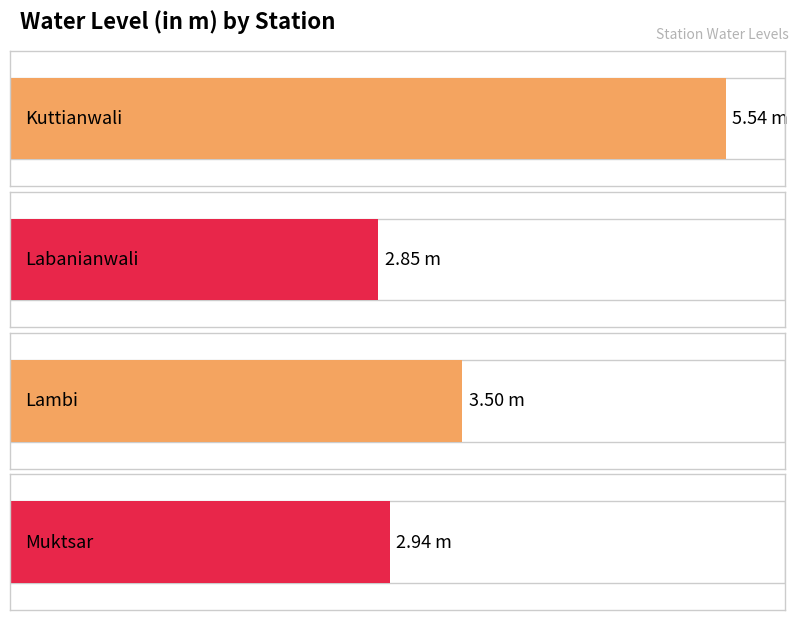

Reading right to left, list all the values displayed in this chart.

2.9	3.5	2.9	5.5